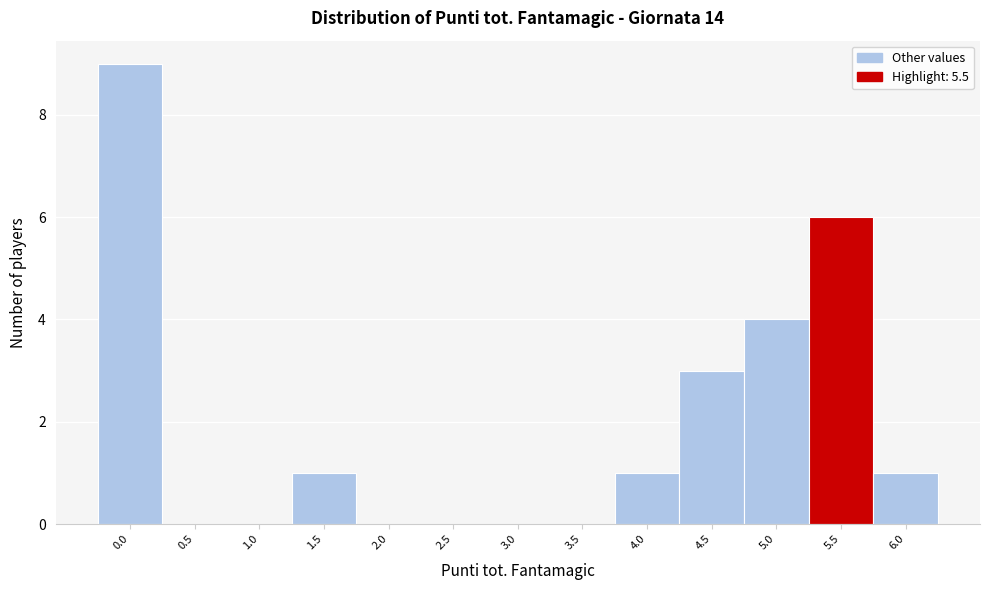

Reading left to right, transcribe this chart: for each bar, give the range it covers on the x-axis and its height. The values are not printed on the chart, so give them approximately, as read against the axis.

-0.25 to 0.25: 9
0.25 to 0.75: 0
0.75 to 1.25: 0
1.25 to 1.75: 1
1.75 to 2.25: 0
2.25 to 2.75: 0
2.75 to 3.25: 0
3.25 to 3.75: 0
3.75 to 4.25: 1
4.25 to 4.75: 3
4.75 to 5.25: 4
5.25 to 5.75: 6
5.75 to 6.25: 1